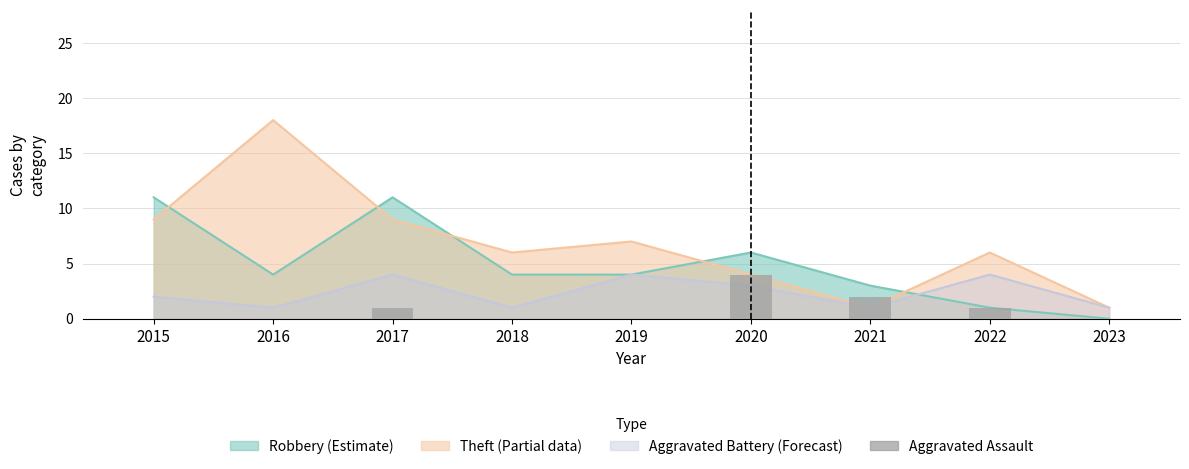

How many values are between 0 and 1?

7